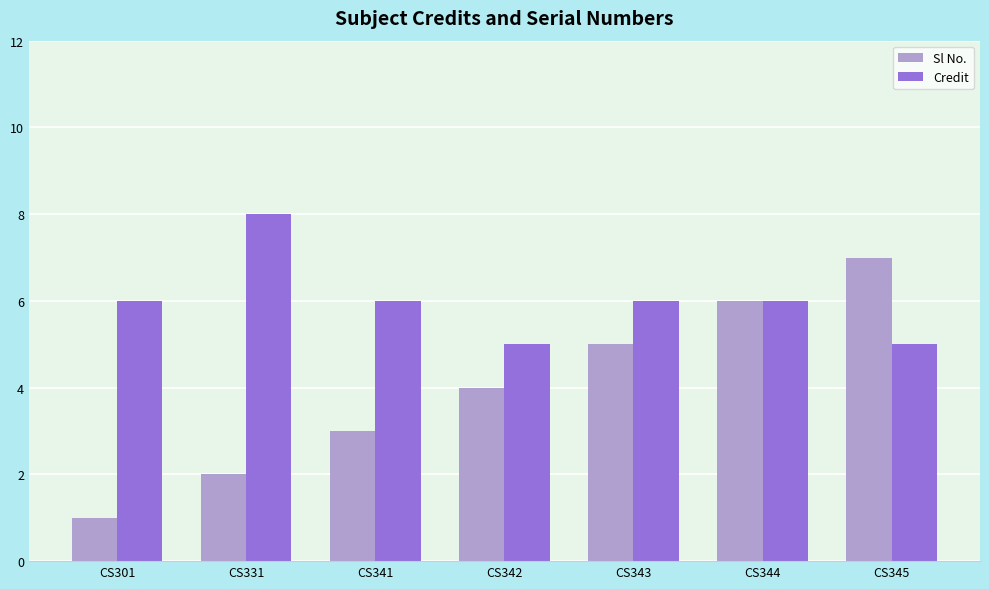

Between CS301 and CS341, which series saw the biggest shift?

Sl No.